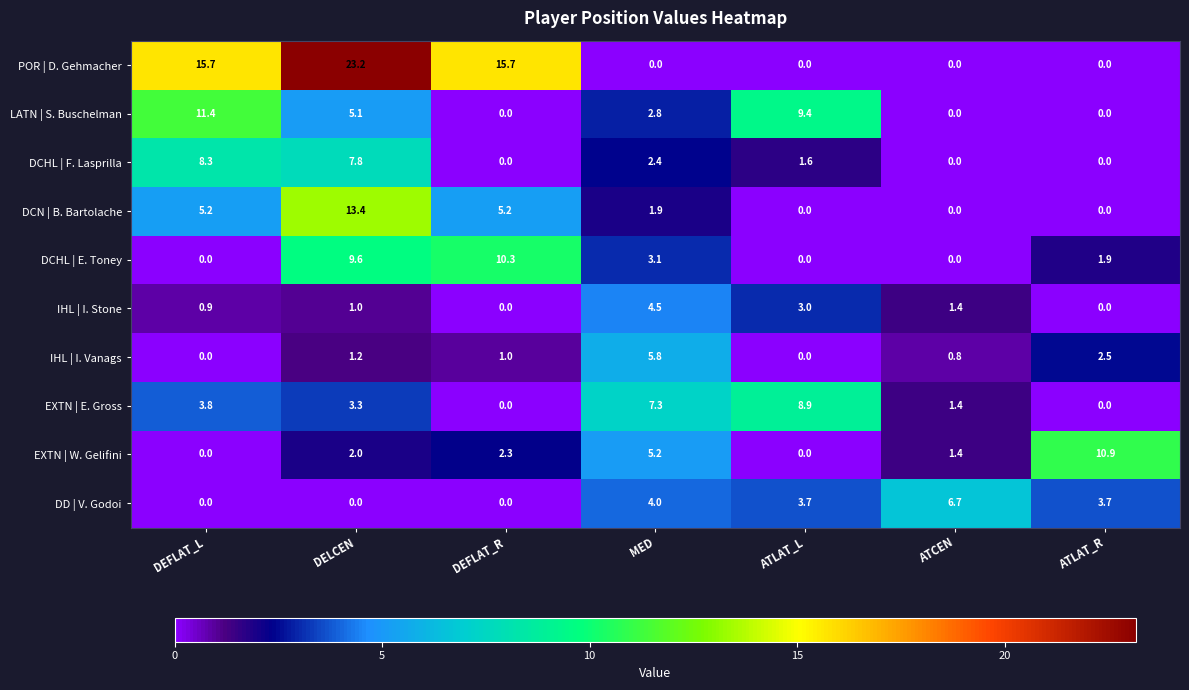

What is the spread (max minus min) of values at DEFLAT_R?

15.7